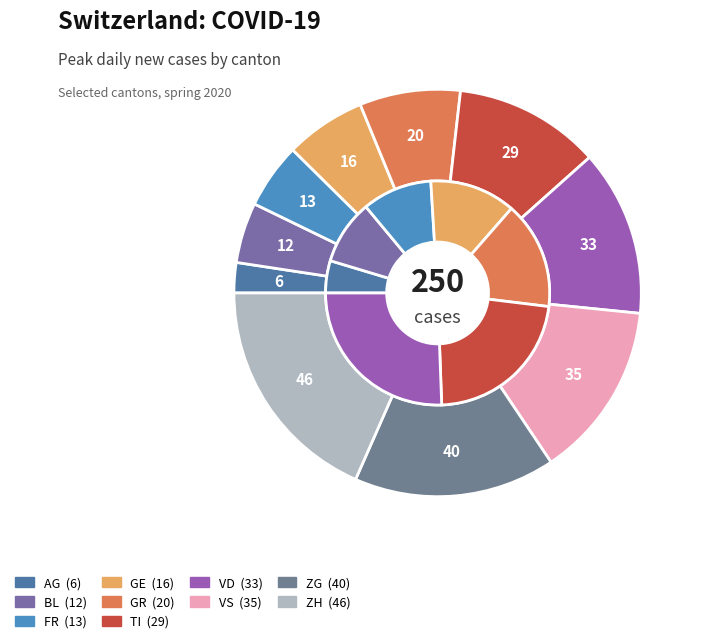

To the nearest percent, what percentage of the pie is ZH?

18%